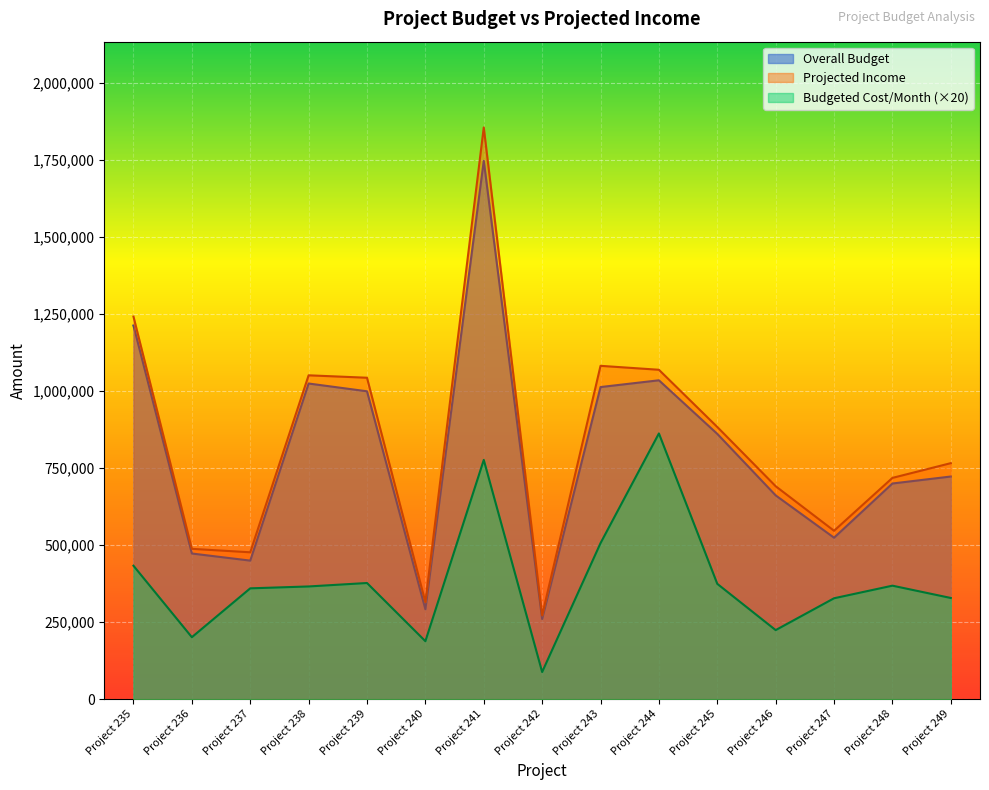

True or false: Projected Income and Budgeted Cost per Month cross at least once.

False